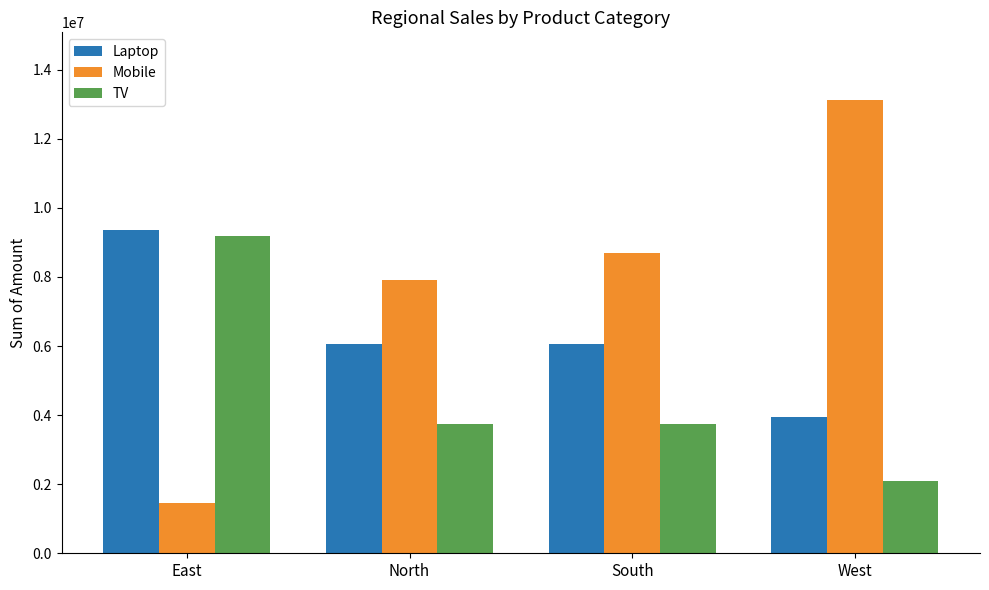

Reading left to right, list all the values displayed in this chart.

Laptop: East=9350000	North=6056000	South=6056000	West=3938800
Mobile: East=1469000	North=7914000	South=8694000	West=13116000
TV: East=9193400	North=3755600	South=3755600	West=2106500